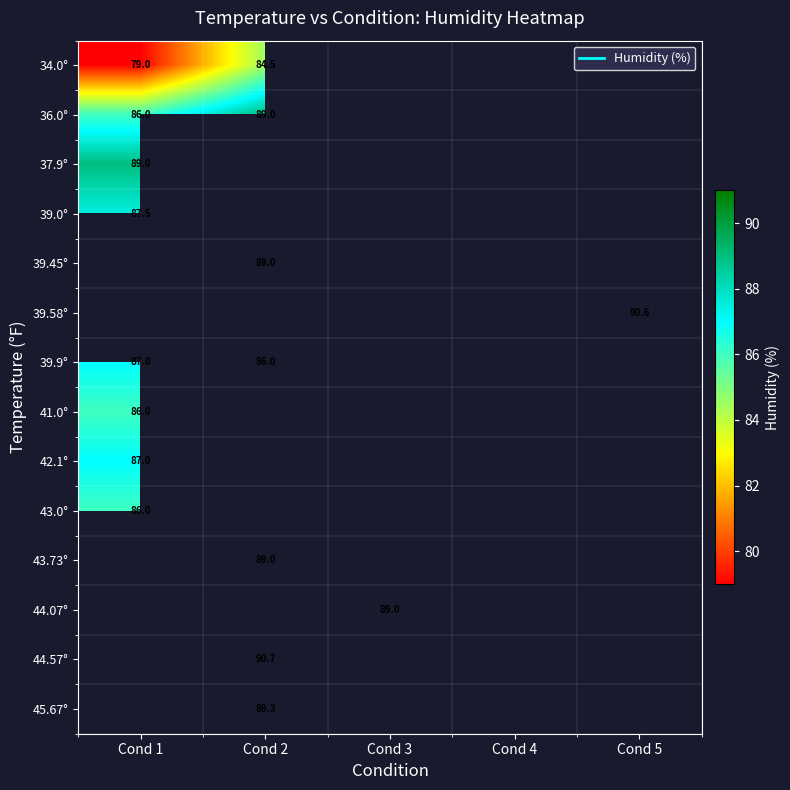

At how many categories does at least one series exceed 85?

4